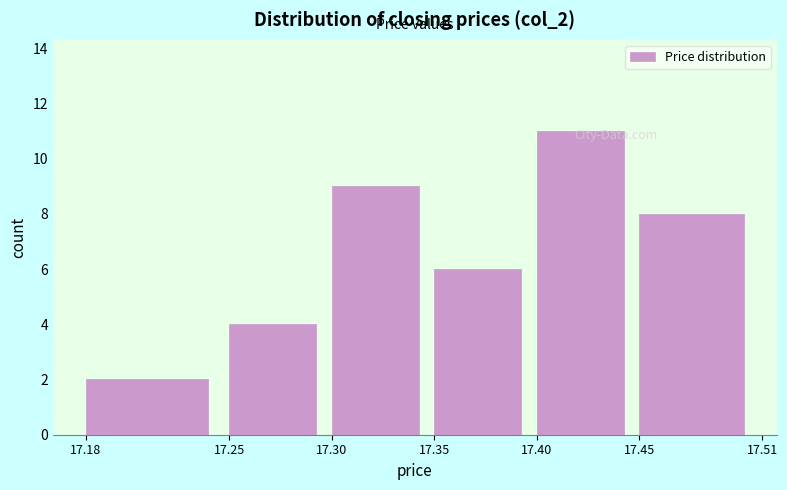

Over which range of the x-axis is the bar tallest?

17.40 to 17.45